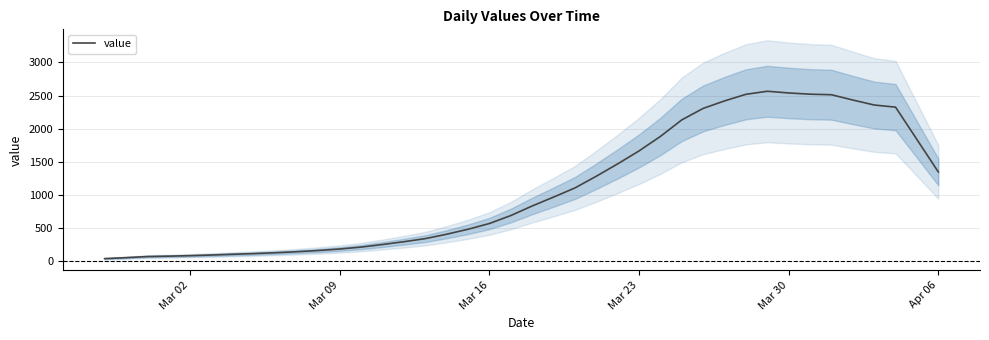

The value of value at Mar 09 is 183.2. True or false?

True